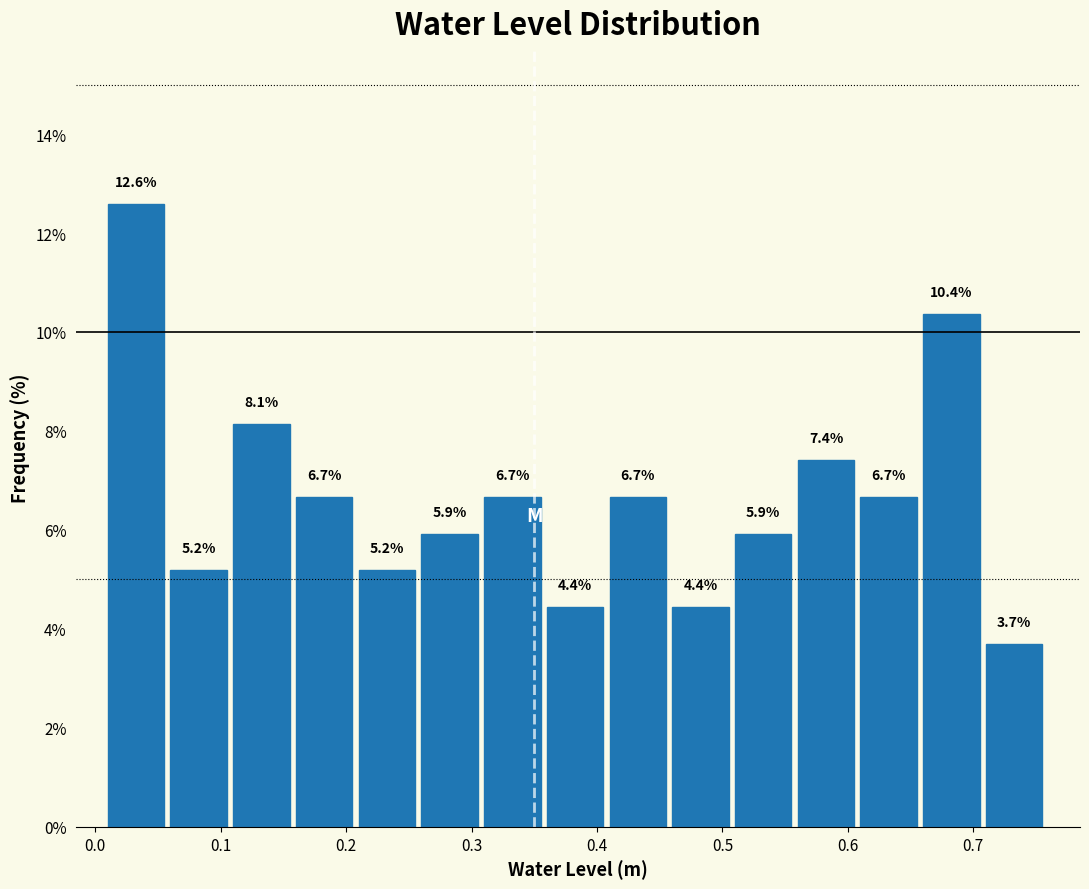

Over which range of the x-axis is the bar tallest?

0.01 to 0.06